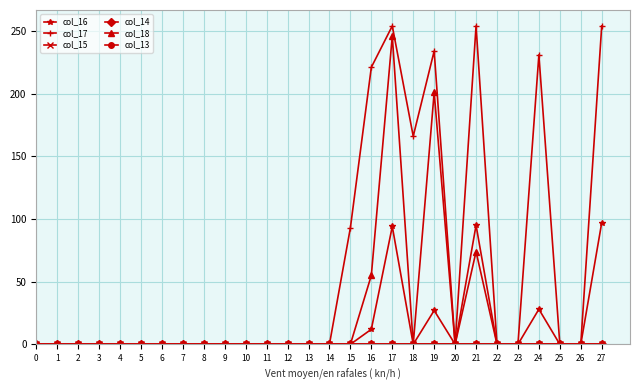

Is the value of col_18 at 19 greater than the value of col_16 at 10?

Yes